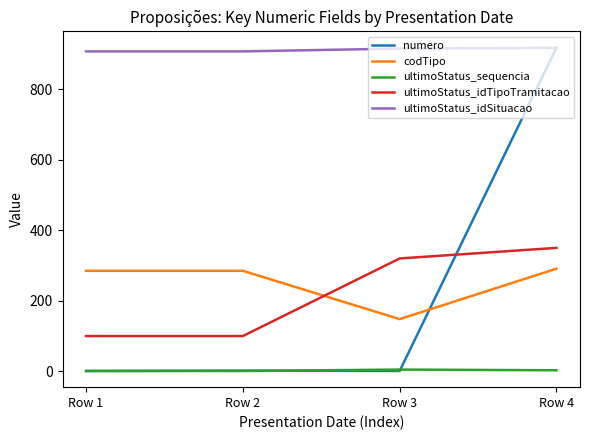

What is the difference between the maximum and minimum values in the ultimoStatus_sequencia series?

4